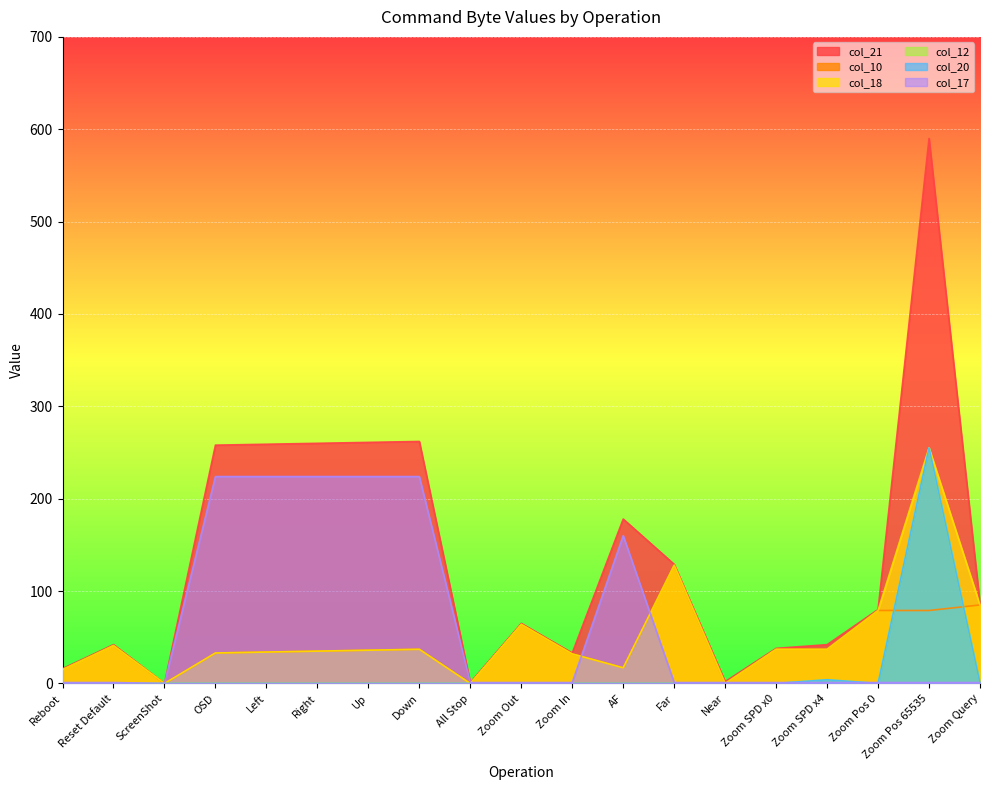

How many interior local valleys does the col_21 series have?

4